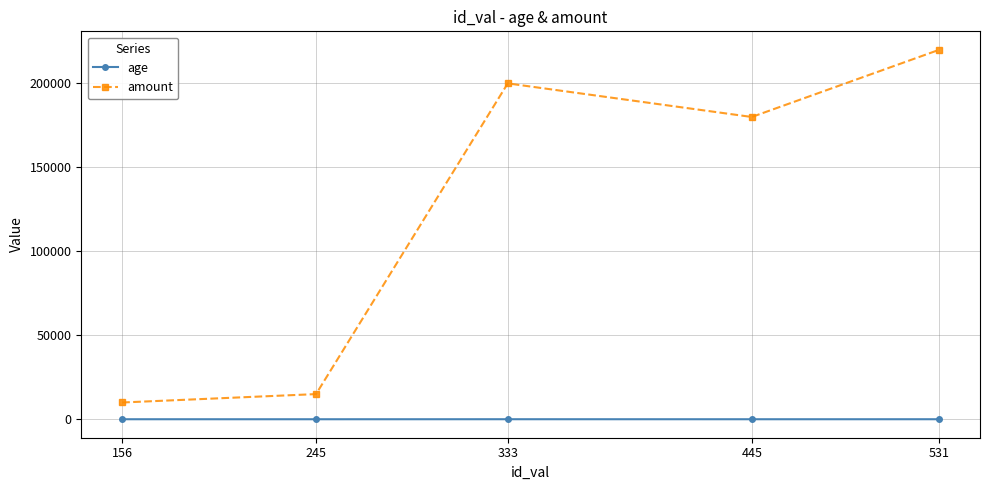

Which series has the largest range (max minus min)?

amount